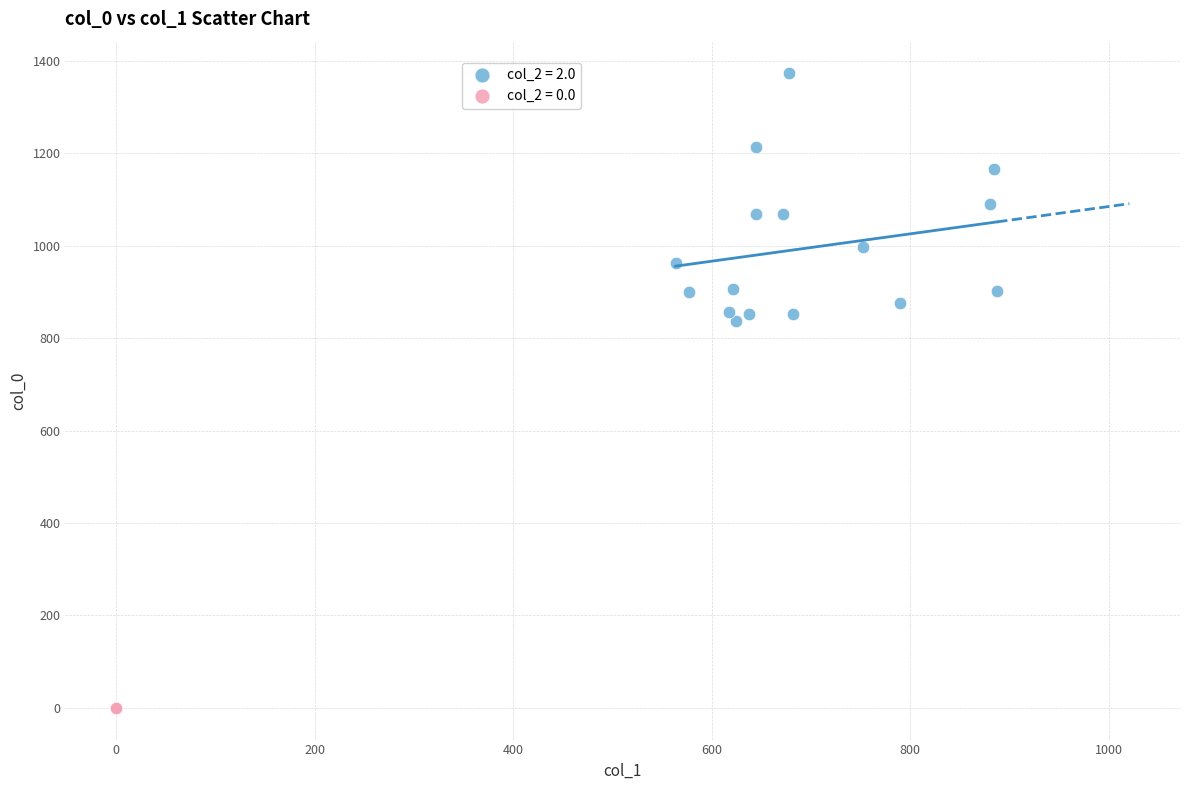

What are all the series names shown in the legend?

col_2 = 2.0, col_2 = 0.0